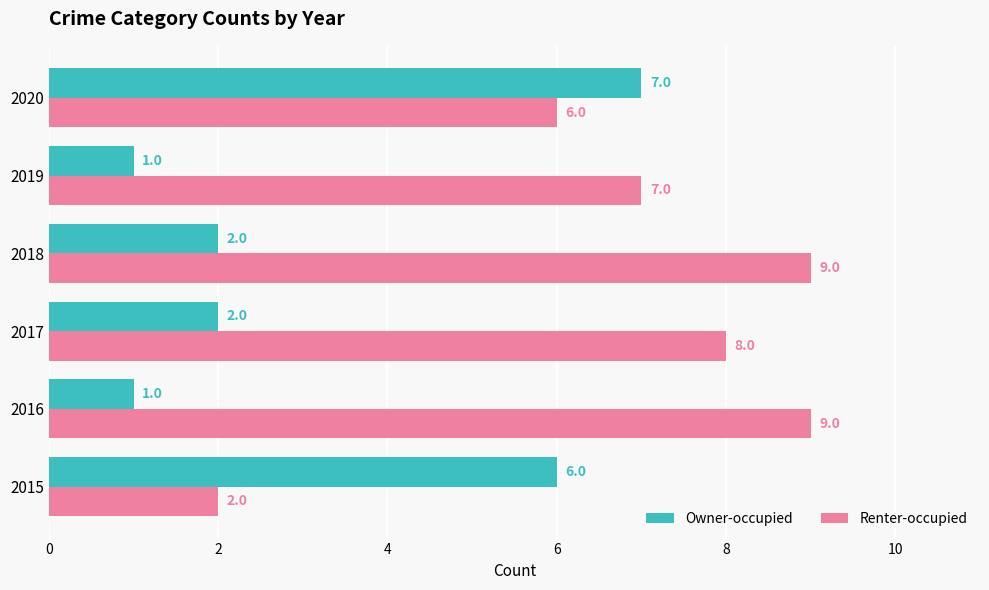

Rank the series by their maximum value, from highest to lowest.

Renter-occupied, Owner-occupied